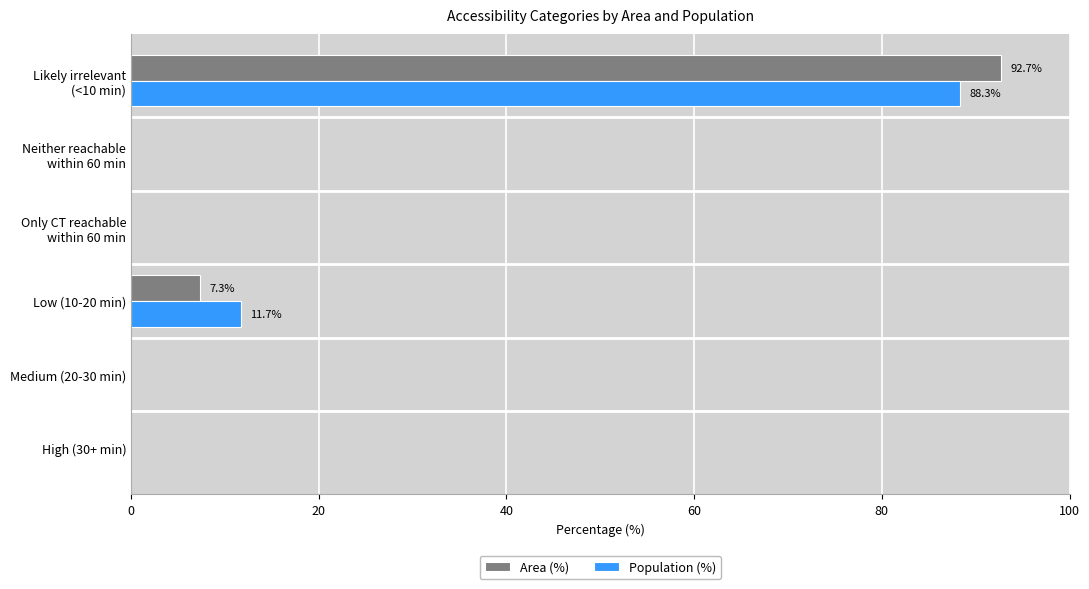

True or false: Area (%) has a value of -38.4 at High (30+ min).

False